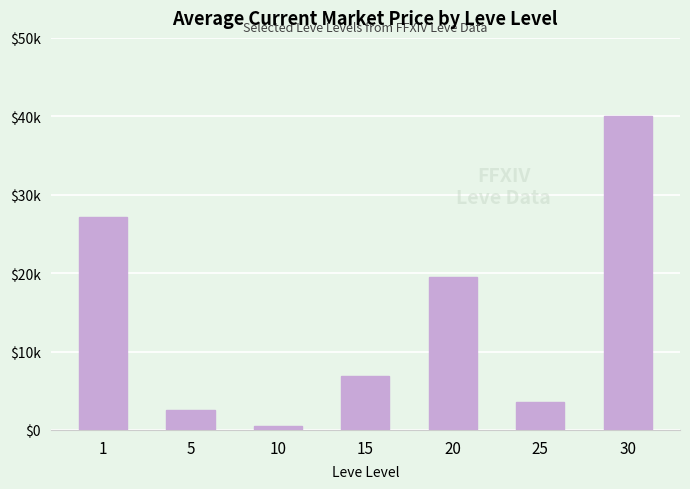

What is the average value?

14295.8